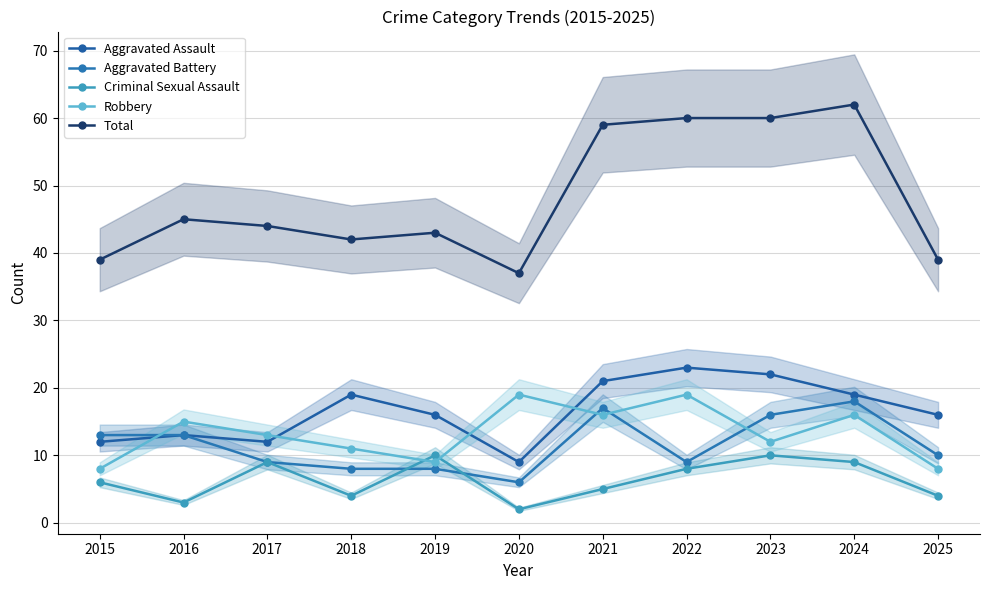

Where is Aggravated Battery nearest to the value 12?

2015